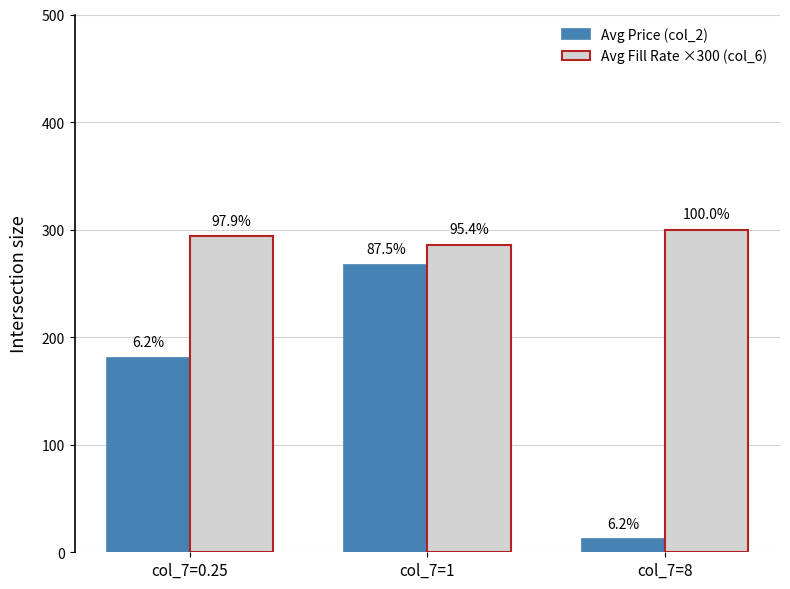

Reading left to right, what are all the values shown in this chart?

Avg Price (col_2): 180.9	267.3	11.9
Avg Fill Rate ×300 (col_6): 293.8	286.1	300.0